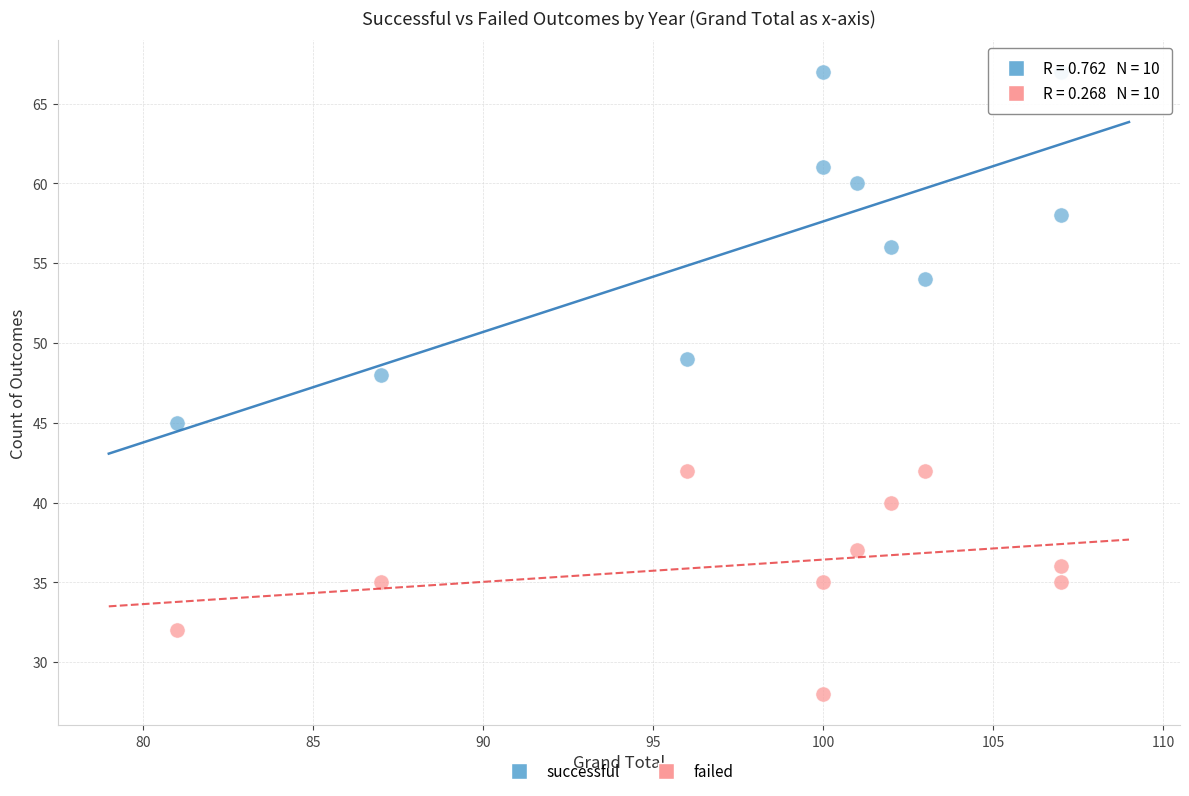

What are all the series names shown in the legend?

successful, failed